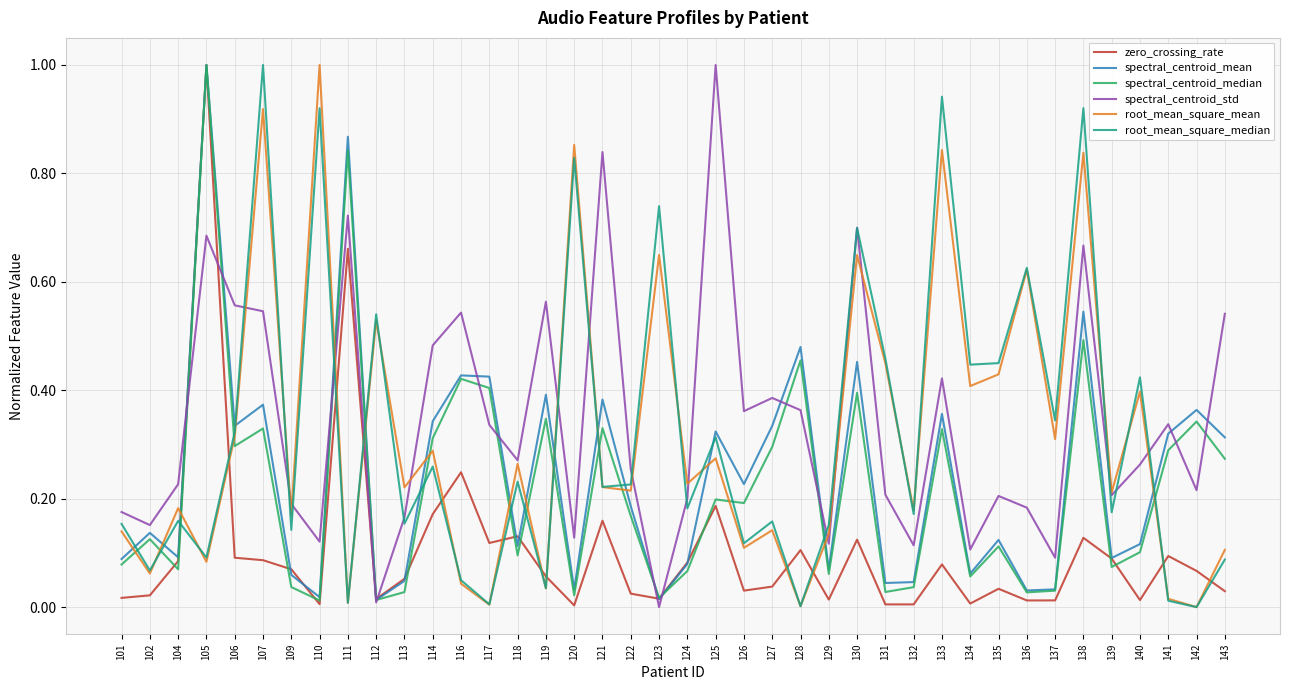

True or false: root_mean_square_median and zero_crossing_rate cross at least once.

True